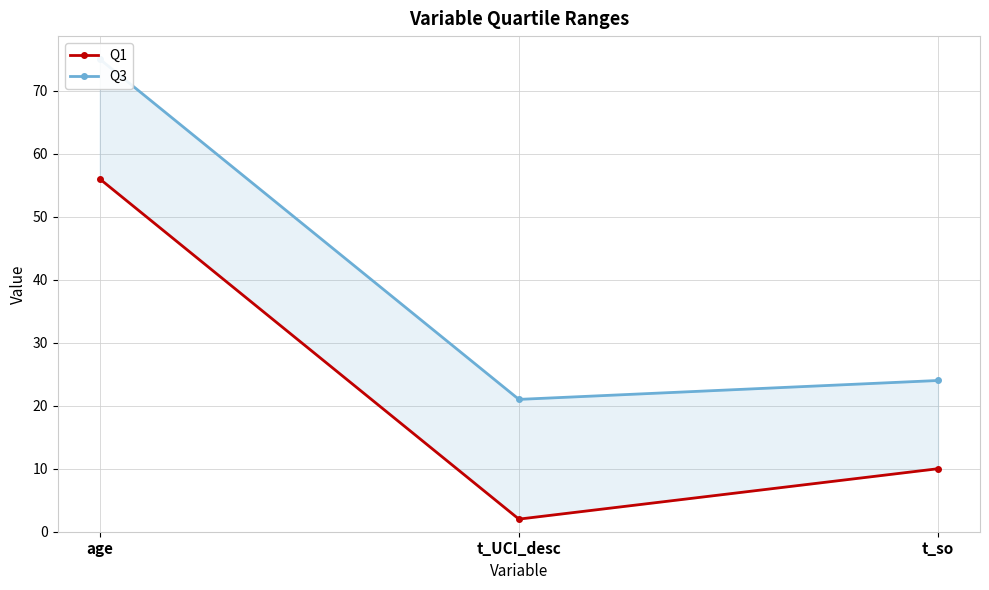

The value of Q1 at age is 56. True or false?

True